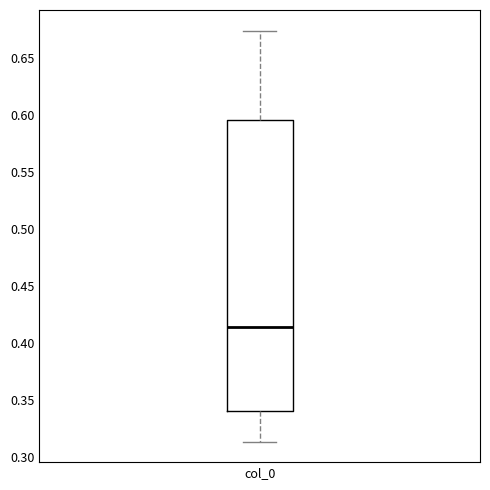

Read this box plot against the y-axis: the position of the median line, the range covered by the box, and the ends of both whiskers. The values are not printed on the chart, so give them approximately, as read against the axis.

median 0.415, box 0.340 to 0.595, whiskers 0.315 to 0.675